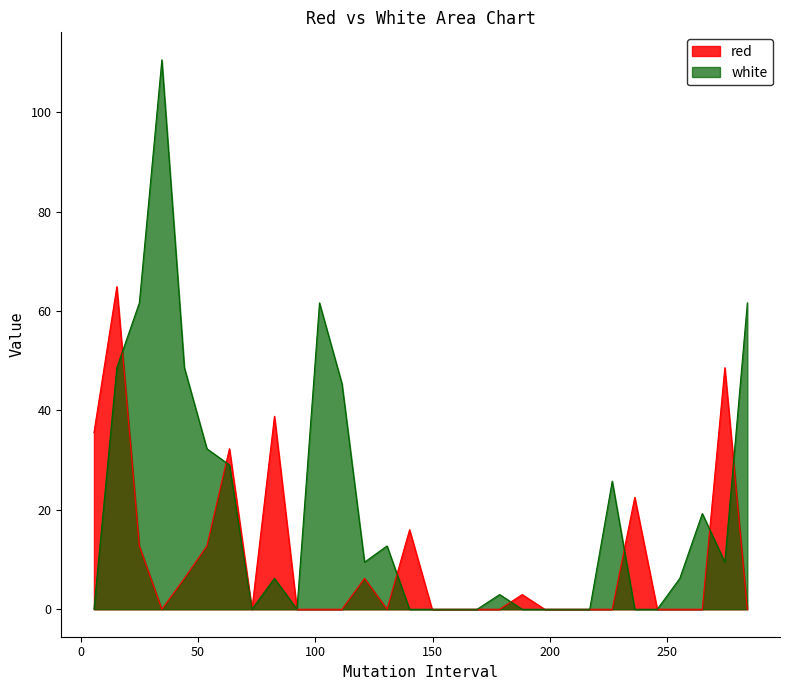

At which category does the chart reach its minimum across all series?

34.6